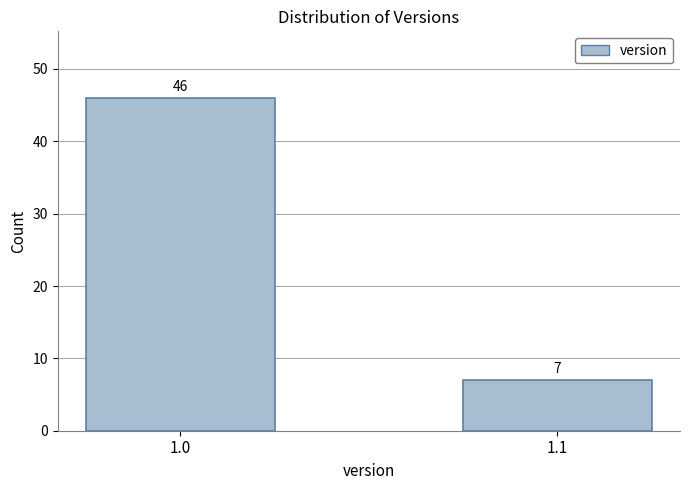

Reading left to right, list all the values displayed in this chart.

1.0=46	1.1=7